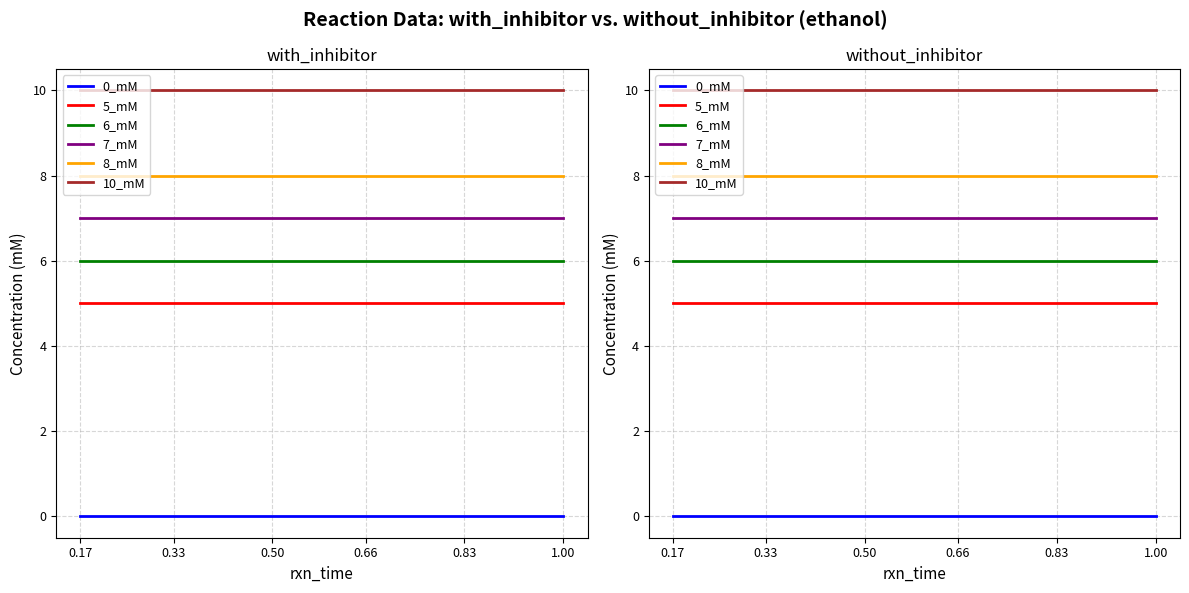

Reading left to right, what are all the values shown in this chart?

0_mM: 0.17=0	0.33=0	0.50=0	0.66=0	0.83=0	1.00=0
5_mM: 0.17=5	0.33=5	0.50=5	0.66=5	0.83=5	1.00=5
6_mM: 0.17=6	0.33=6	0.50=6	0.66=6	0.83=6	1.00=6
7_mM: 0.17=7	0.33=7	0.50=7	0.66=7	0.83=7	1.00=7
8_mM: 0.17=8	0.33=8	0.50=8	0.66=8	0.83=8	1.00=8
10_mM: 0.17=10	0.33=10	0.50=10	0.66=10	0.83=10	1.00=10